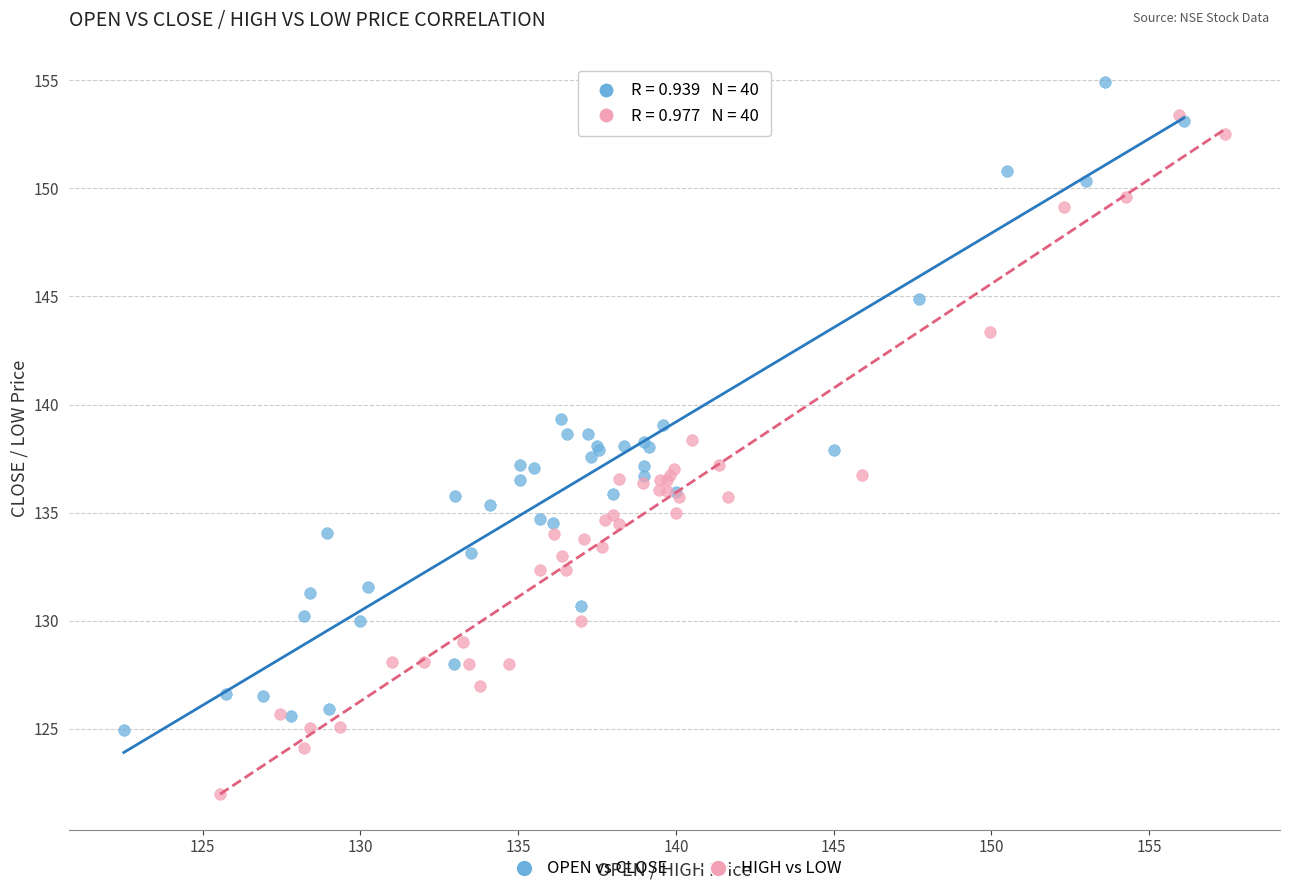

Which series reaches the minimum Y coordinate?

HIGH vs LOW